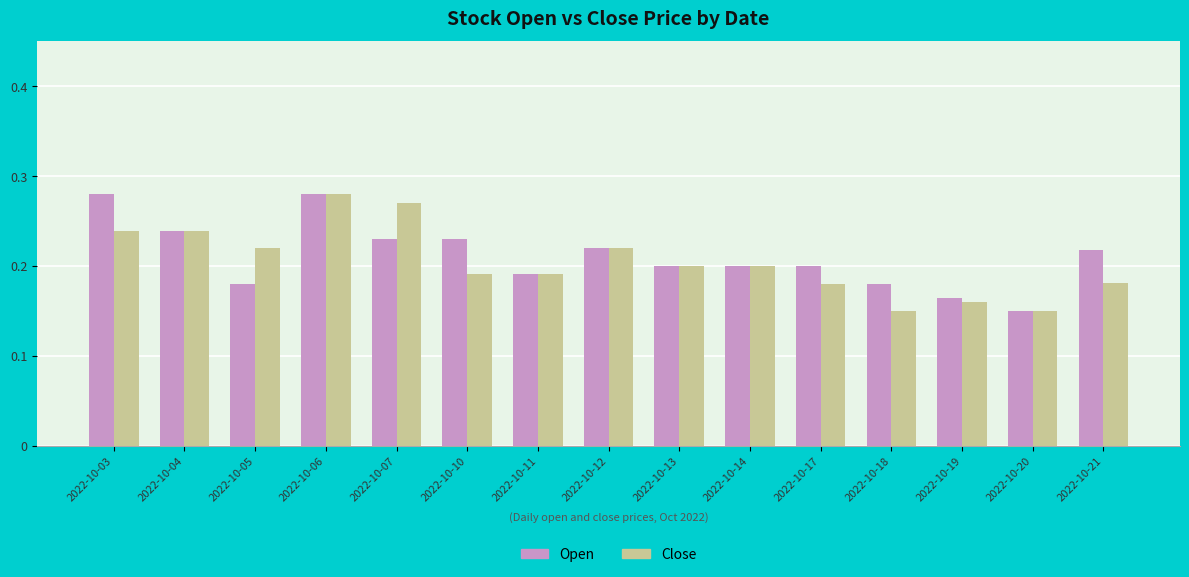

How many Close values are between 0 and 1?

15